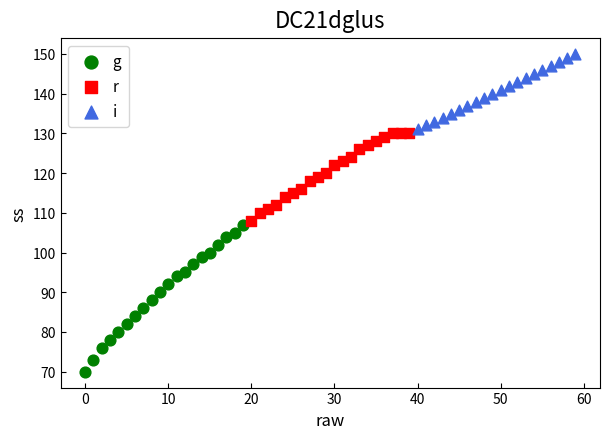

Which series contains the highest Y value?

i